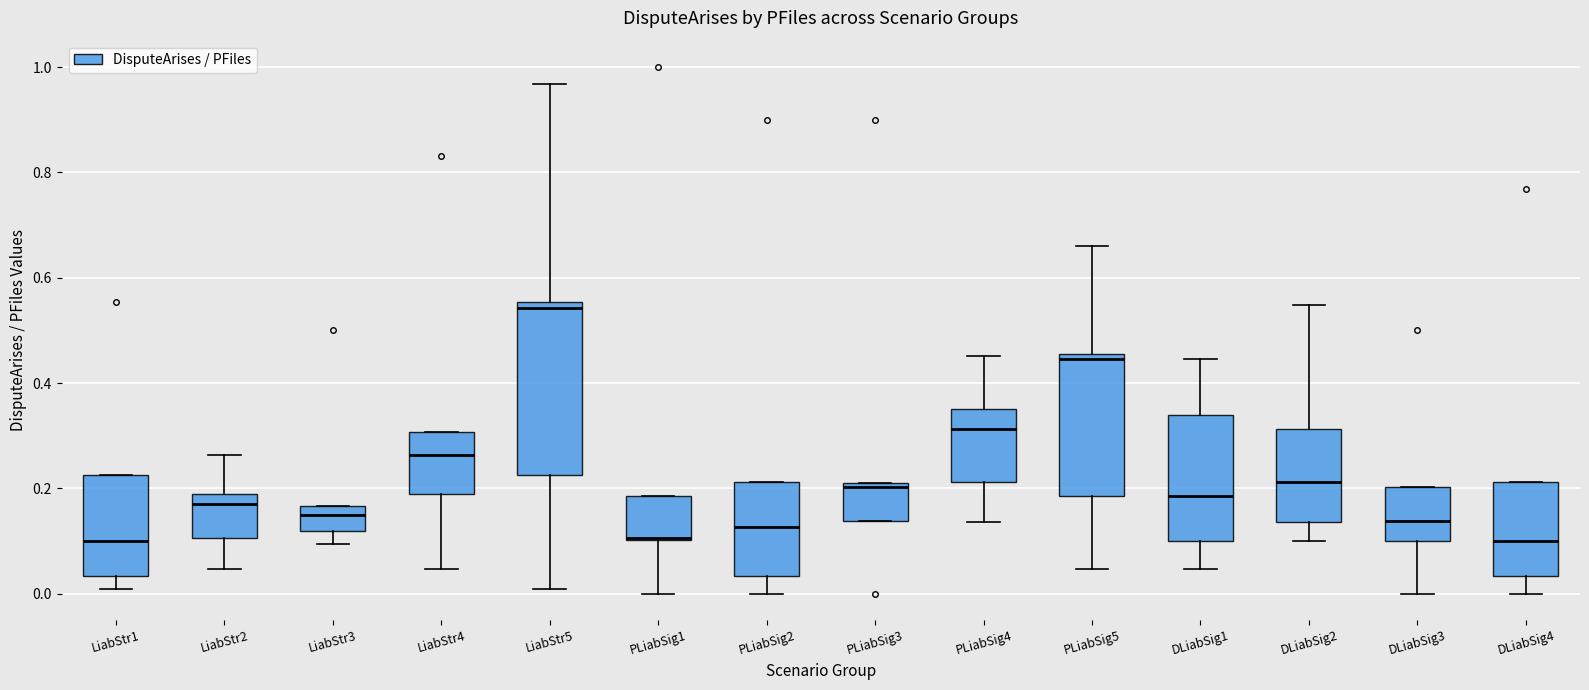

Where is the lower edge of the box for DLiabSig1 on the y-axis? The values are not printed on the chart, so give them approximately, as read against the axis.

0.10